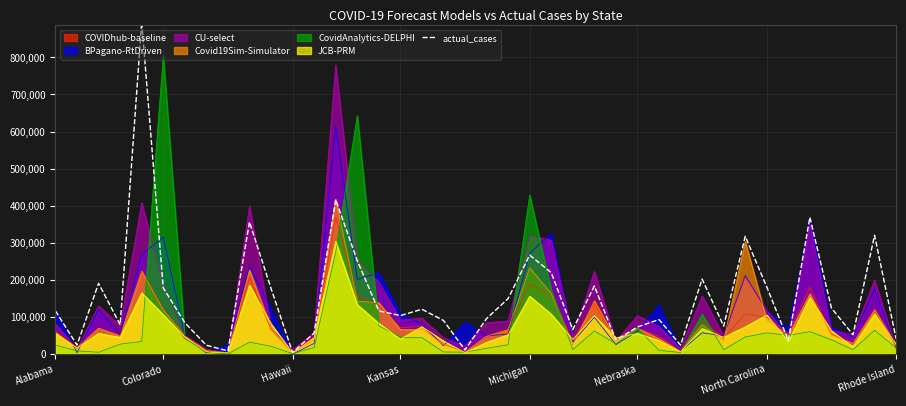

Is it true that COVIDhub-baseline equals 61182.0 at Alabama?

True